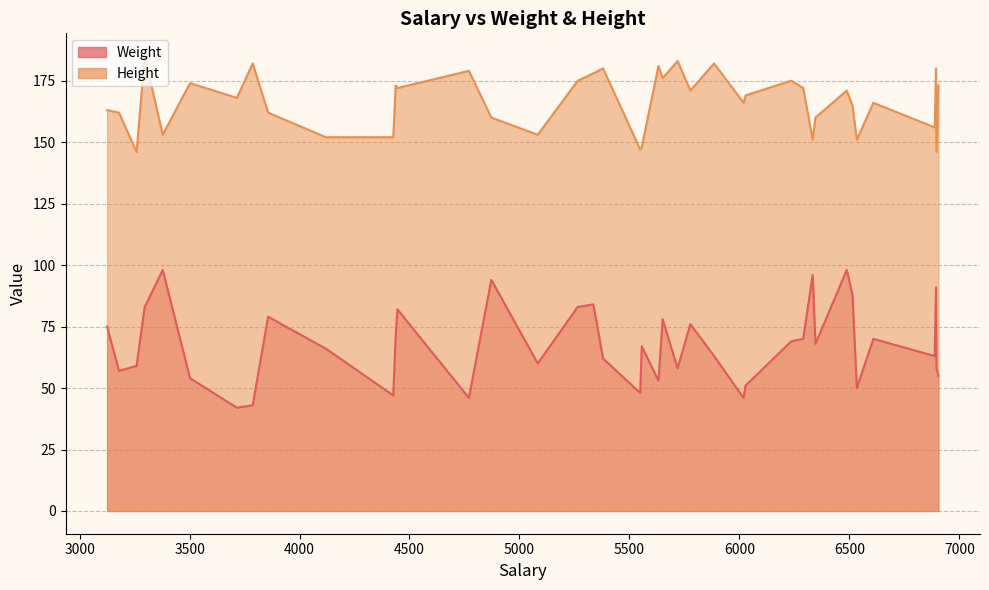

List the series in order of their peak value, highest first.

Height, Weight